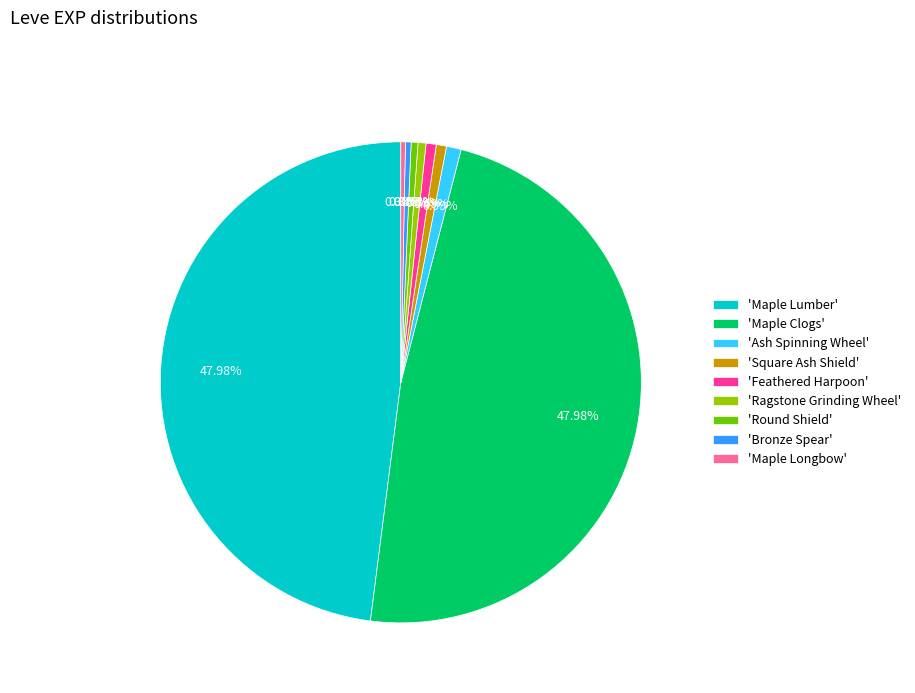

Is the sum of 'Maple Longbow' and 'Maple Lumber' greater than half?

No